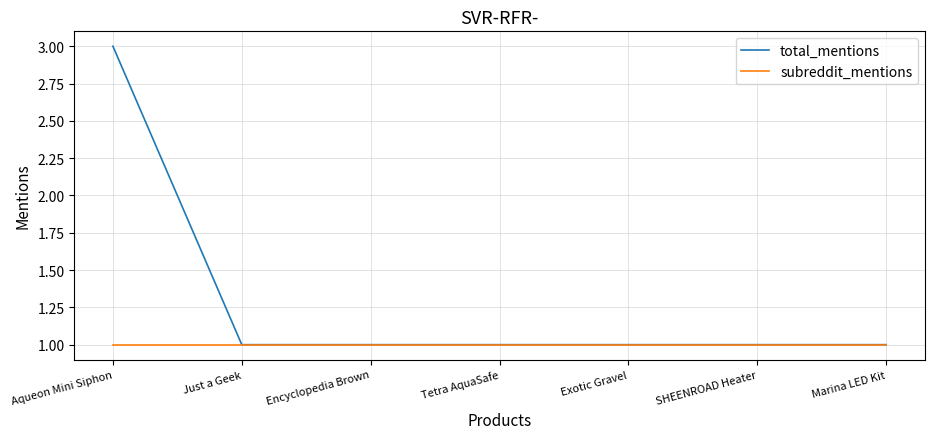

What position from the right is Tetra AquaSafe?

4